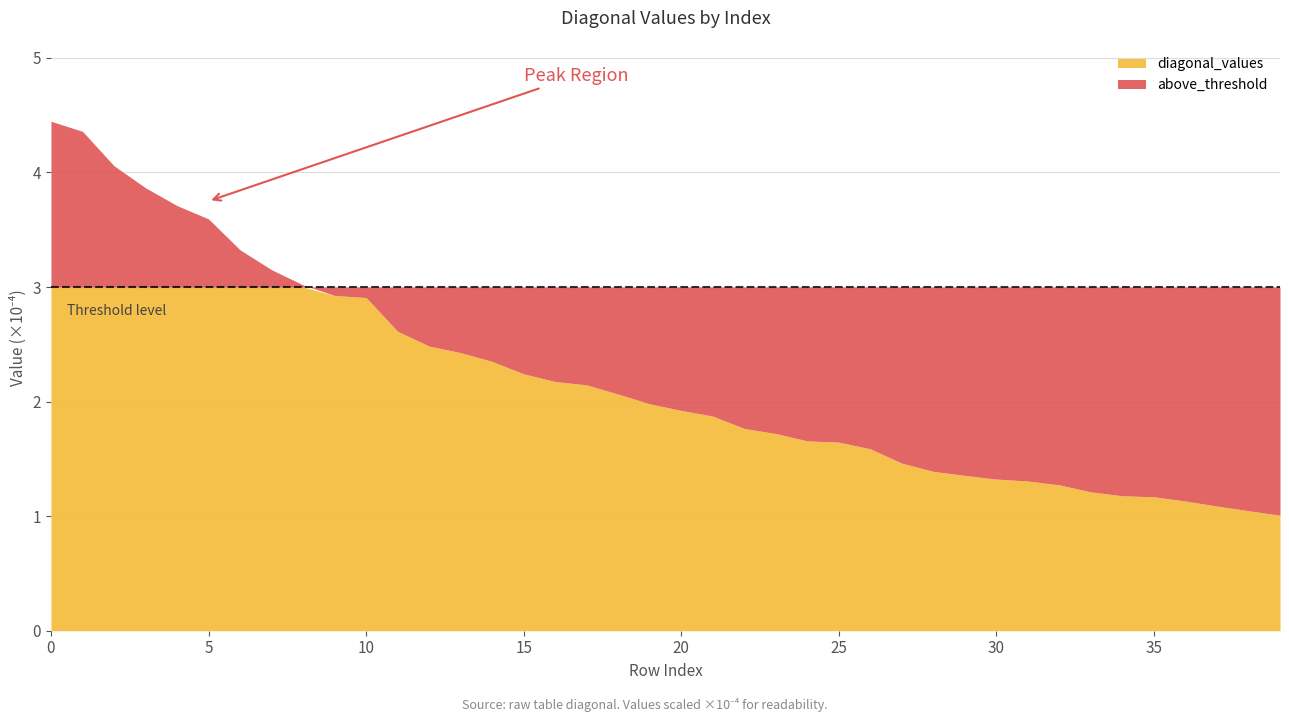

List the labels in order of value, smallest first.

39, 38, 37, 36, 35, 34, 33, 32, 31, 30, 29, 28, 27, 26, 25, 24, 23, 22, 21, 20, 19, 18, 17, 16, 15, 14, 13, 12, 11, 10, 9, 8, 7, 6, 5, 4, 3, 2, 1, 0